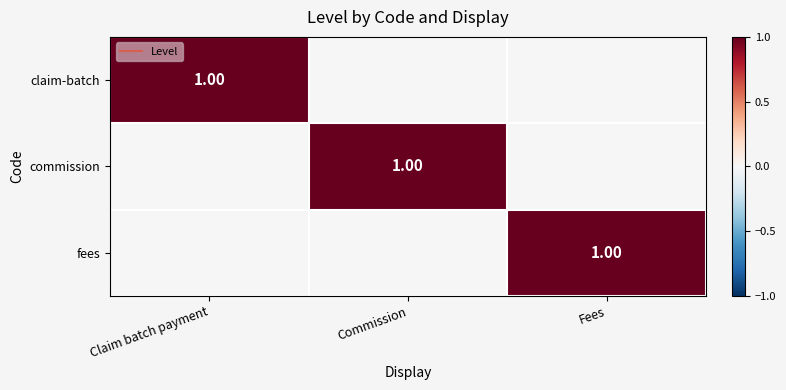

How many data points in fees are above 0?

1